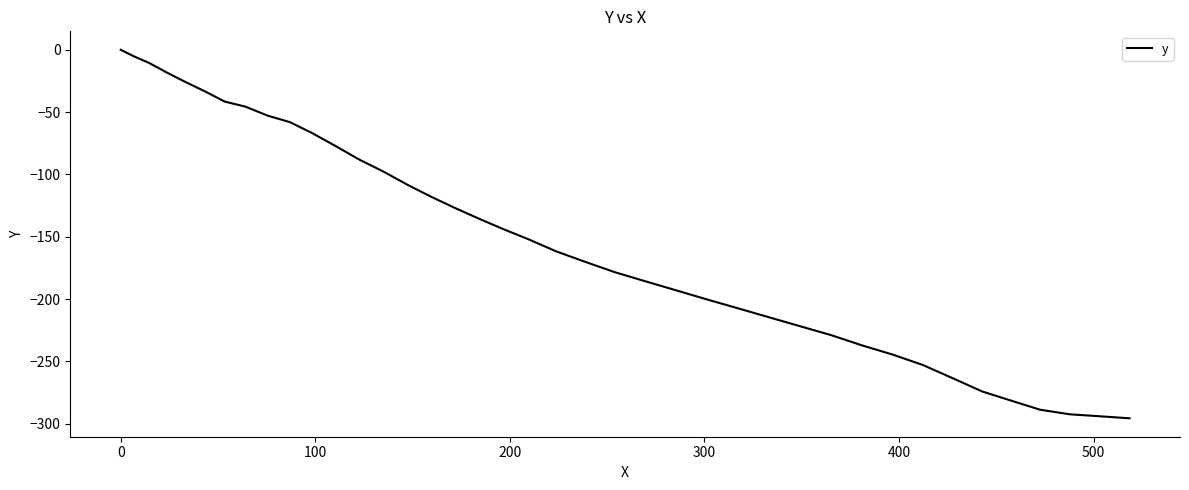

True or false: the data has more than 2 interior local peaks.

False